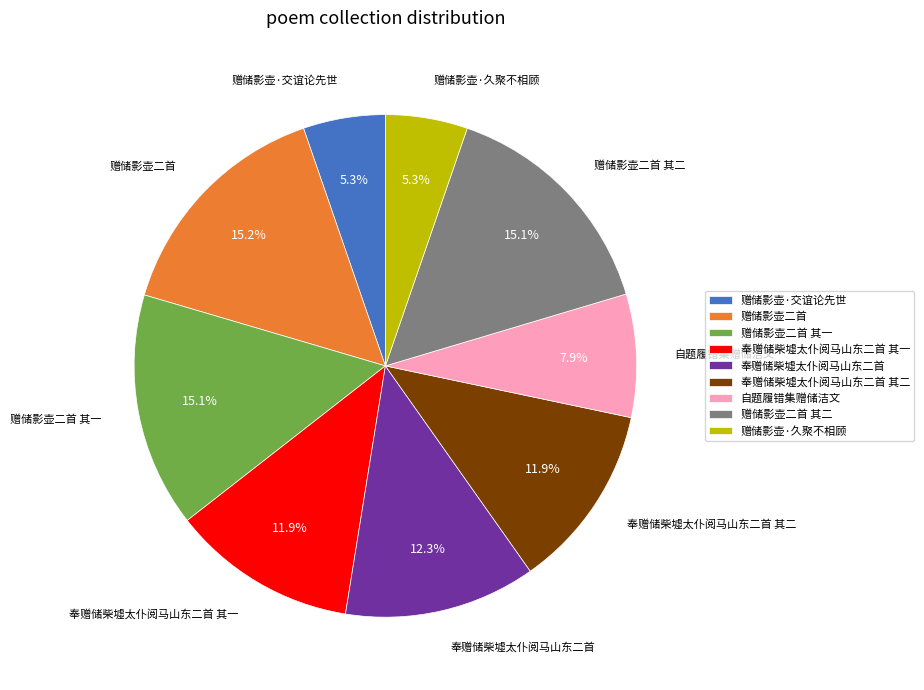

Is there a majority slice in this chart?

No